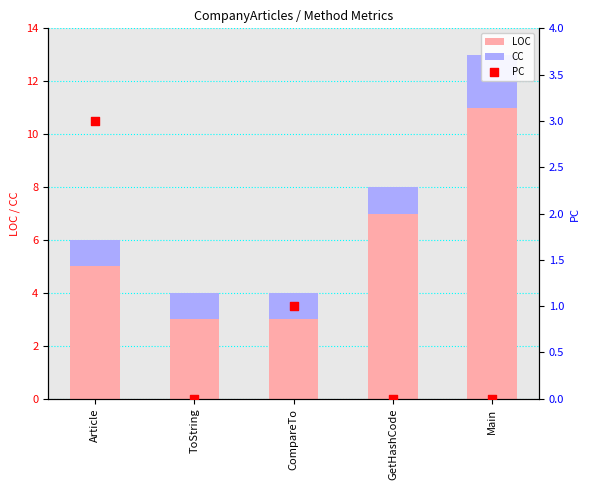

Which series has the largest total across all categories?

LOC